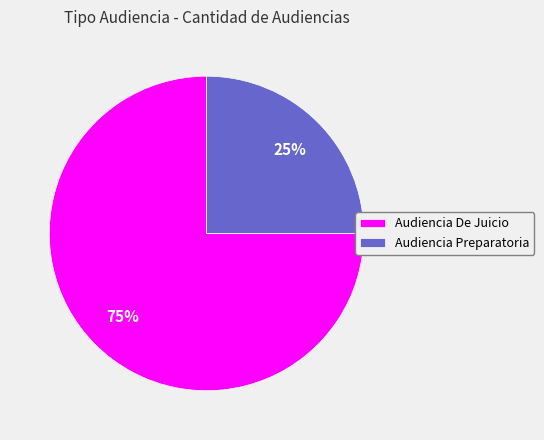

Count the number of slices in the pie.

2